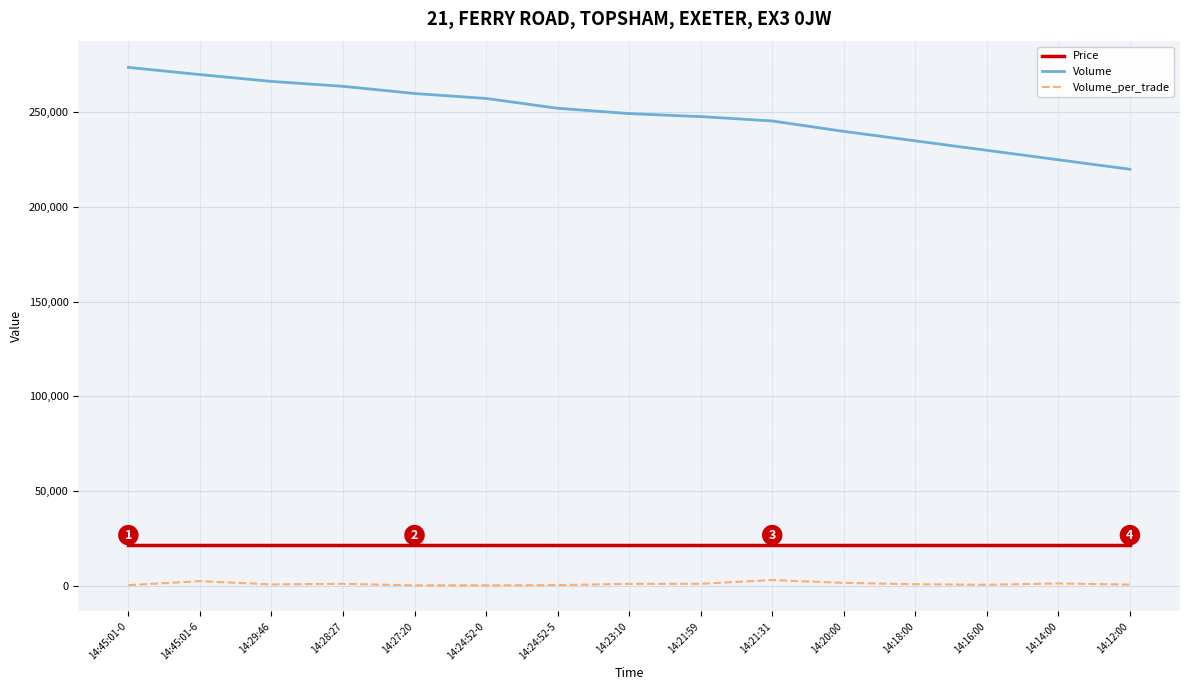

Is the value of Volume at 14:21:31 greater than the value of Price at 14:21:59?

Yes